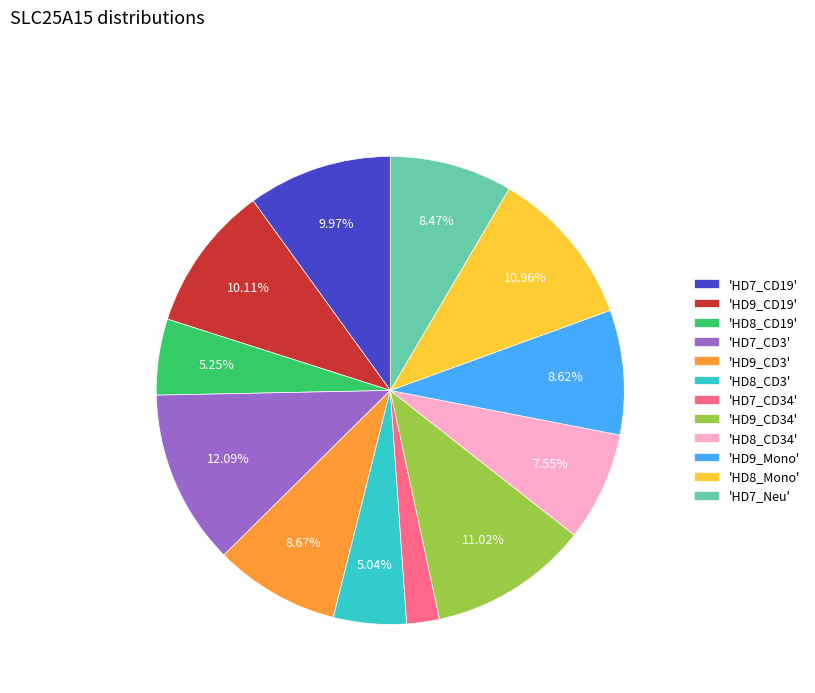

Is 'HD7_Neu' the majority of the pie?

No